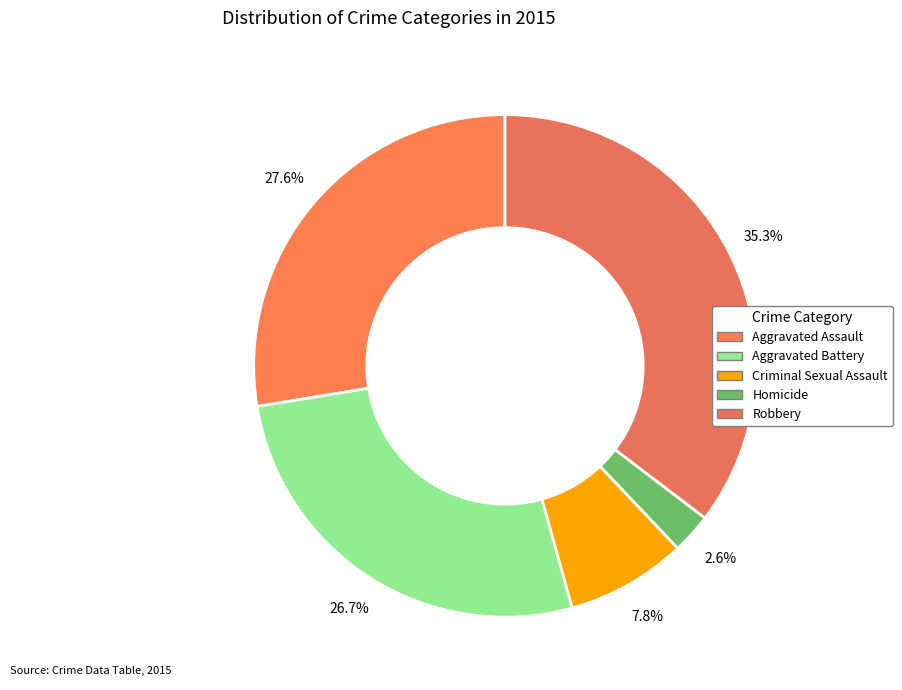

Count the number of slices in the pie.

5